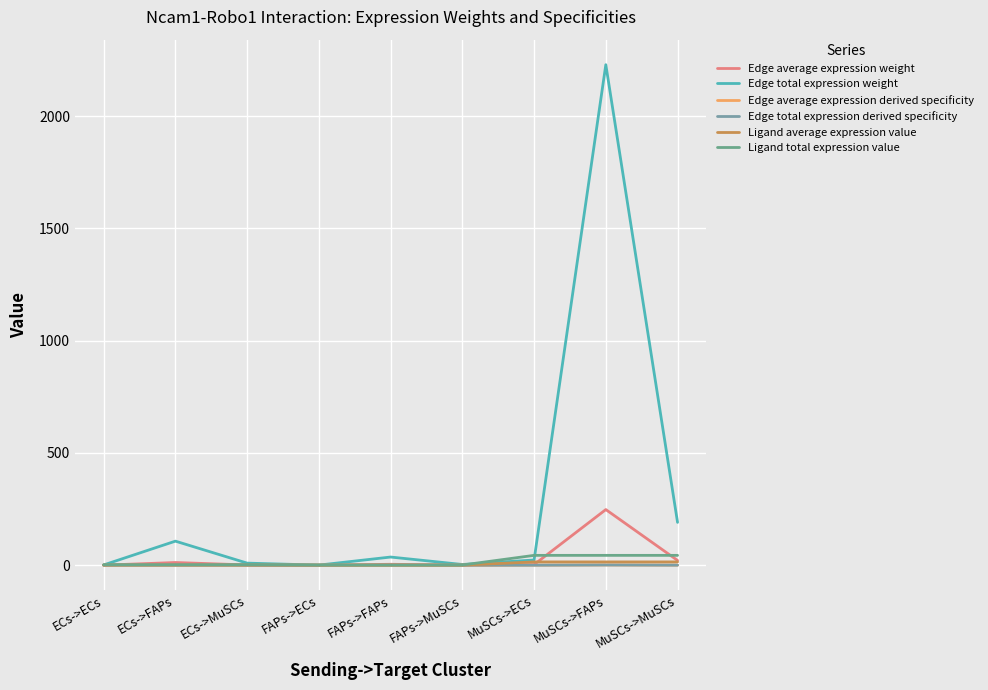

Where does the Ligand total expression value series first go above 2?

ECs->ECs